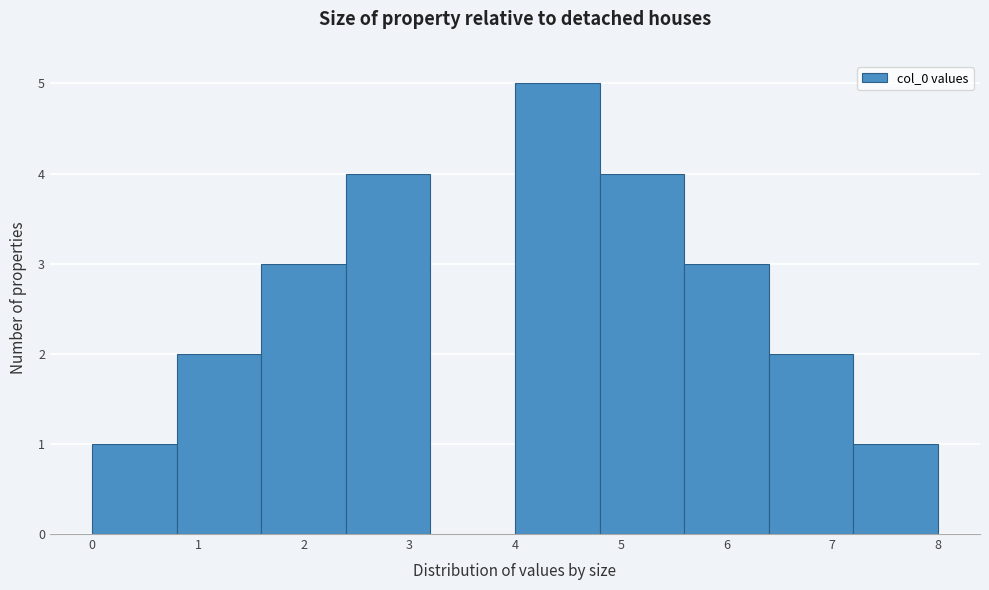

What is the height of the bar covering 6.4 to 7.2 on the x-axis? The values are not printed on the chart, so give them approximately, as read against the axis.

2